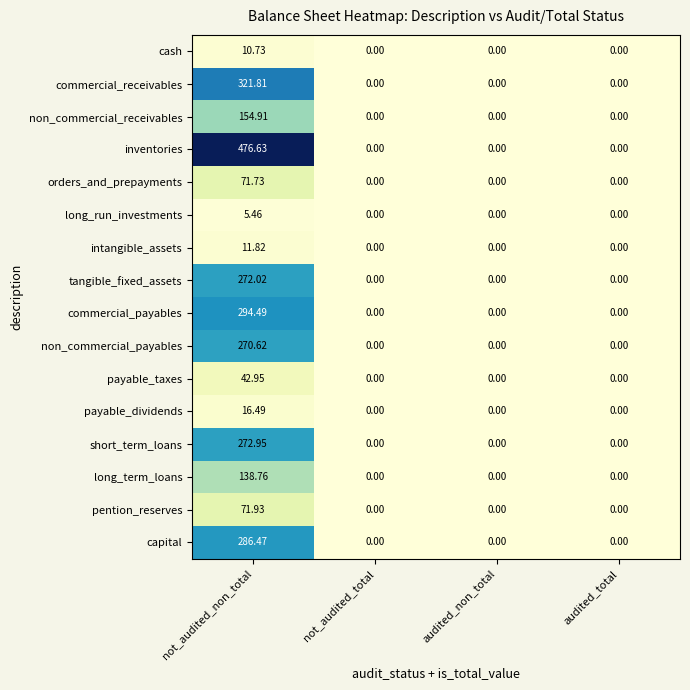

Count the number of categories in the chart.

4